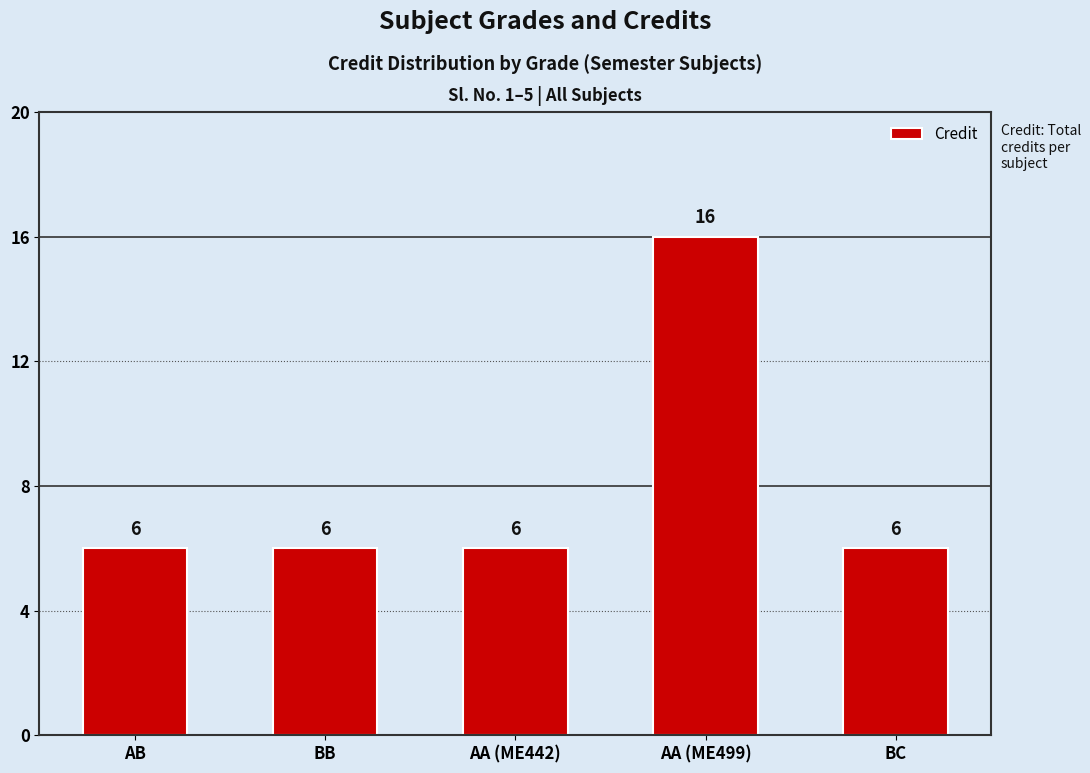

What is the label of the 2nd bar from the right?

AA (ME499)